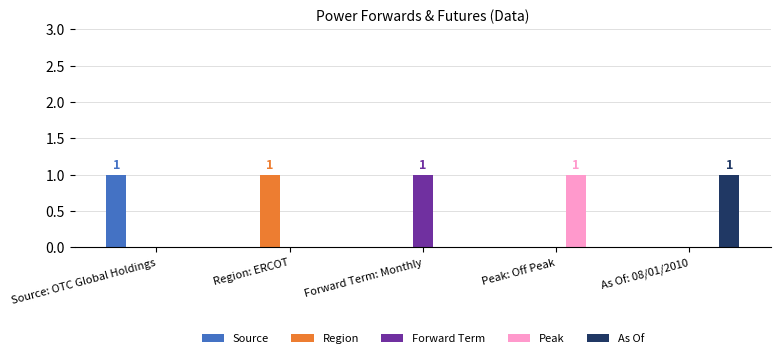

Is it true that Forward Term equals 0 at Region: ERCOT?

True